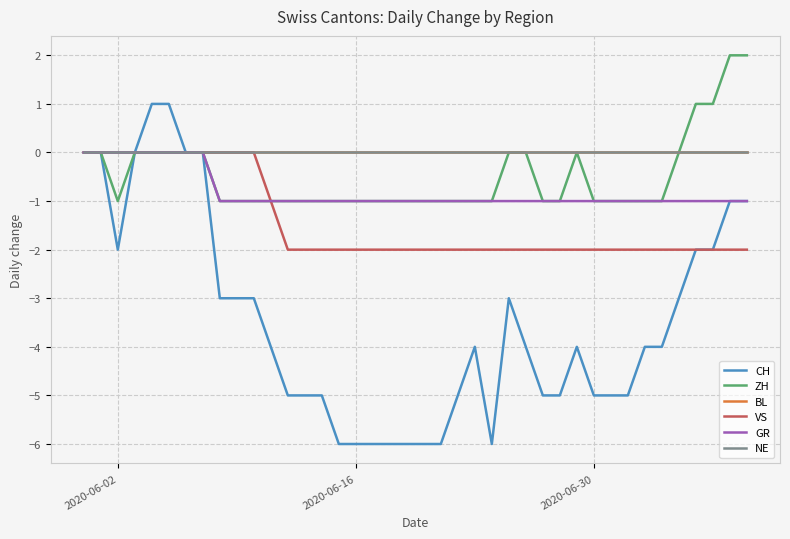

Is this an area chart (filled region under the line)?

No